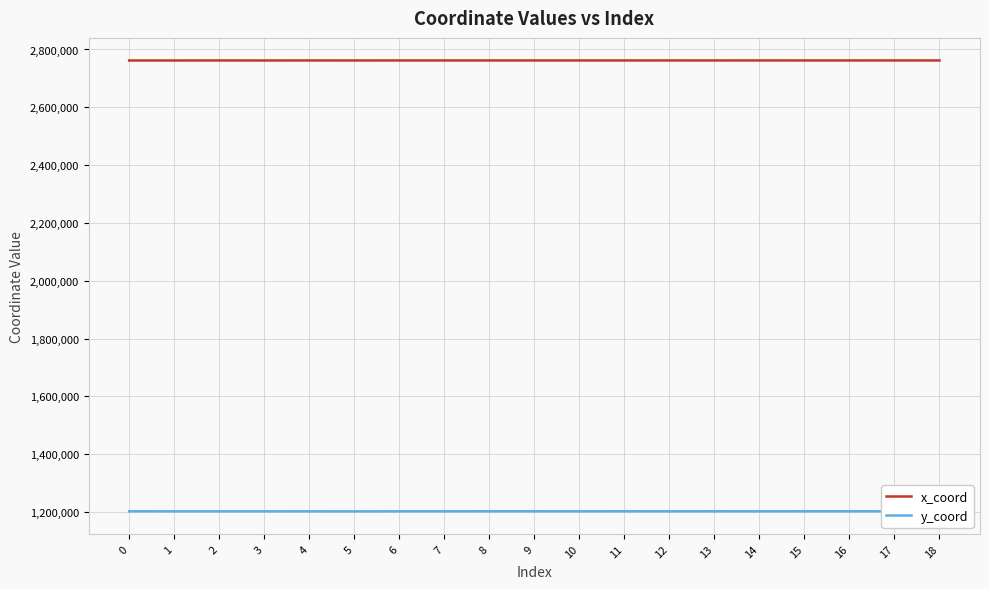

Does the chart display data point markers on the line(s)?

No